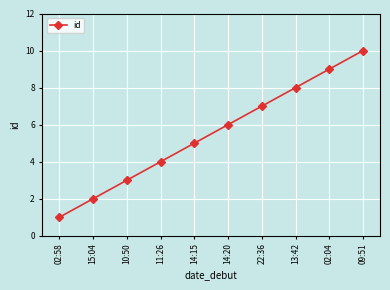

Reading right to left, transcribe all the data shown in this chart.

10	9	8	7	6	5	4	3	2	1